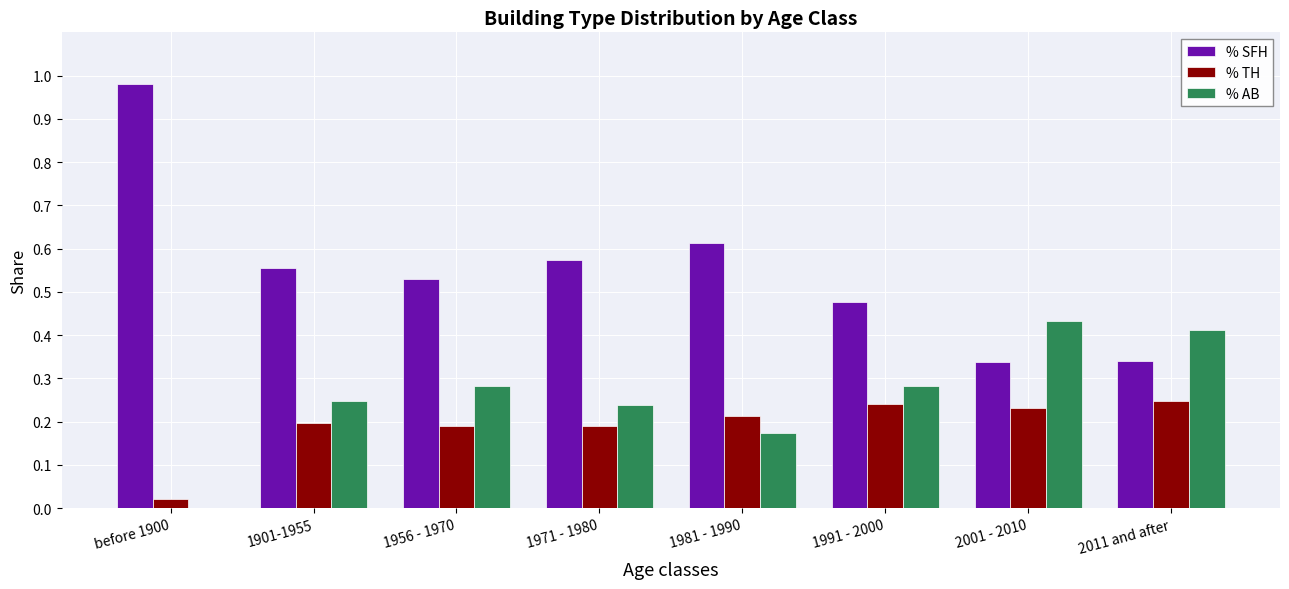

Between before 1900 and 1991 - 2000, which series saw the biggest shift?

% SFH